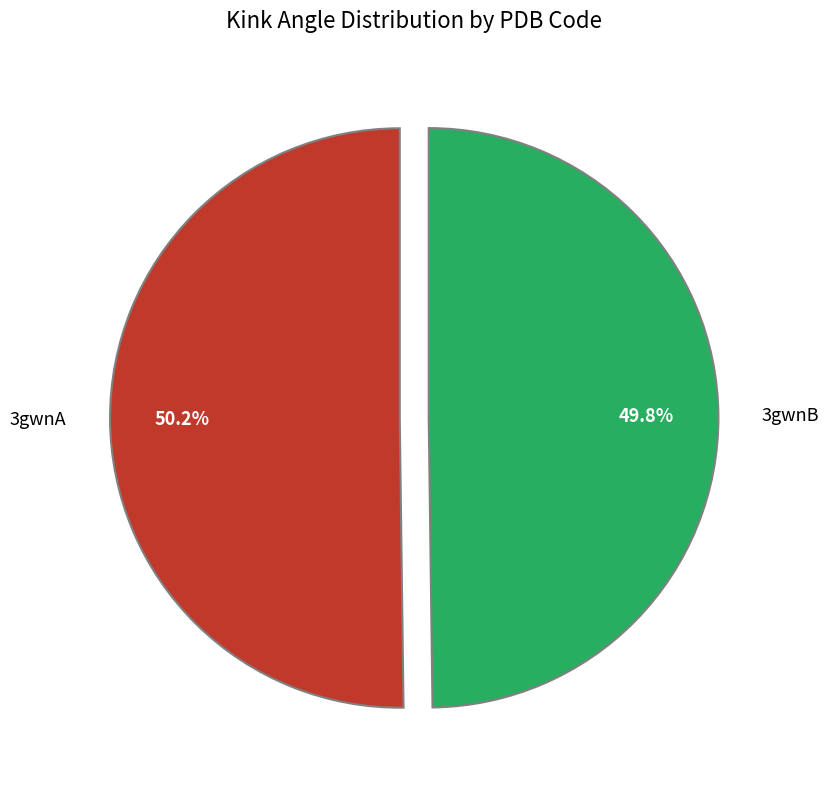

Approximately how many times larger is the value at 3gwnB compared to 3gwnA?

1.0